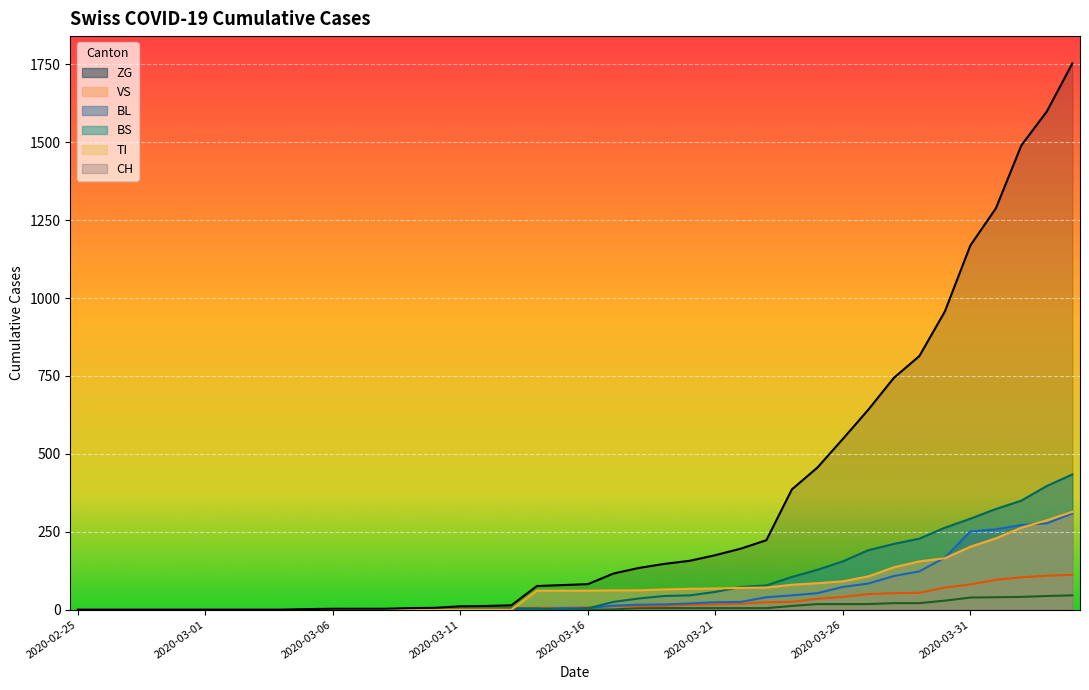

What is the difference between the ZG values at 2020-03-12 and 2020-03-17?

1